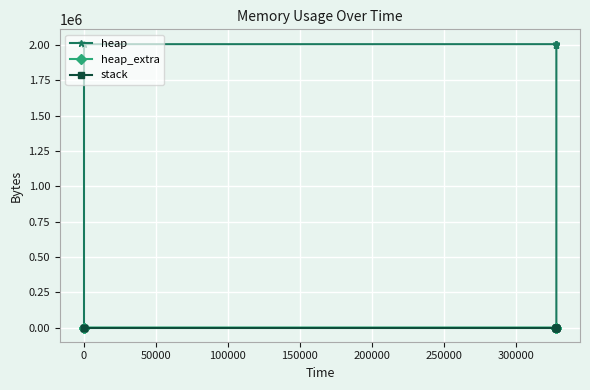

List the series in order of their peak value, highest first.

heap, heap_extra, stack